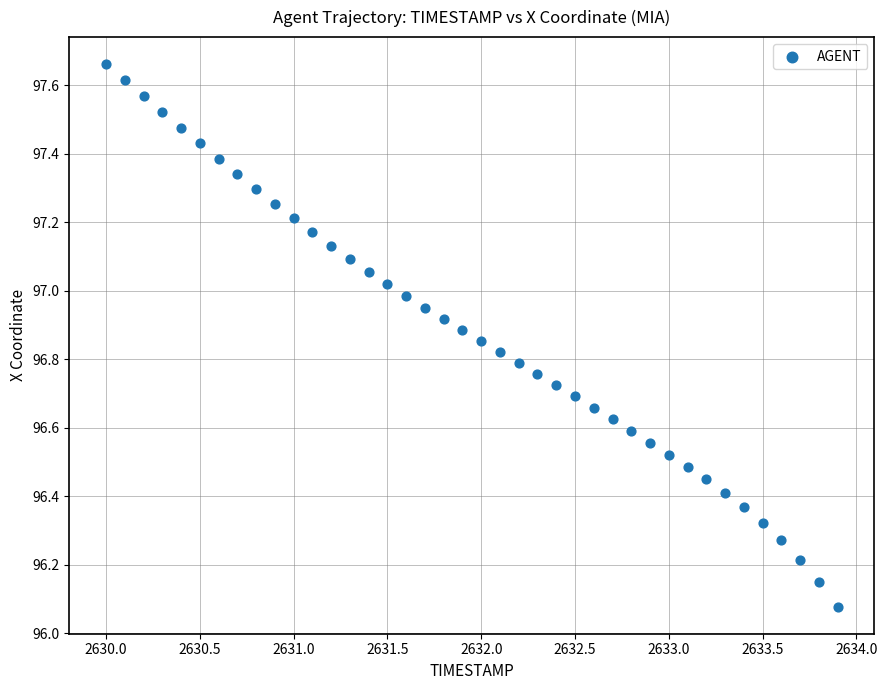

What is the range of X values (max minus min)?

3.9